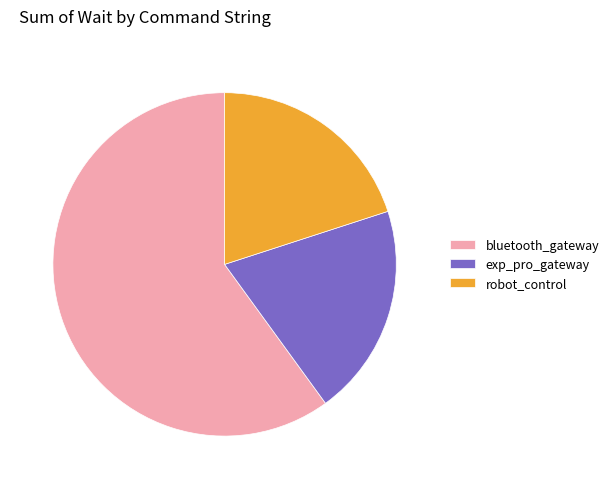

Does any single category account for the majority?

Yes